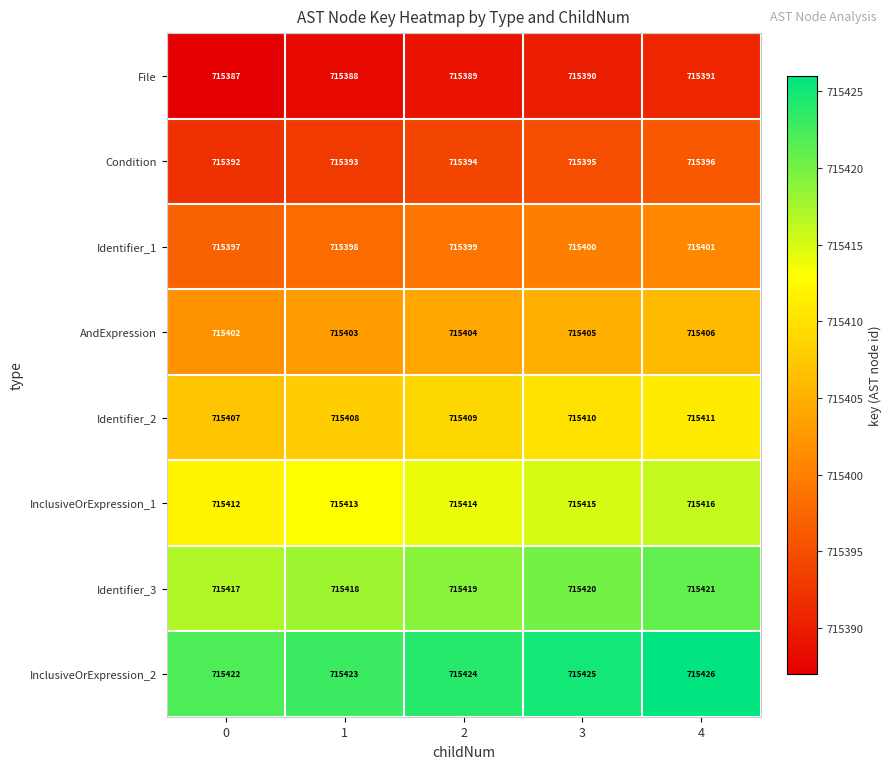

List the series in order of their peak value, lowest first.

File, Condition, Identifier_1, AndExpression, Identifier_2, InclusiveOrExpression_1, Identifier_3, InclusiveOrExpression_2